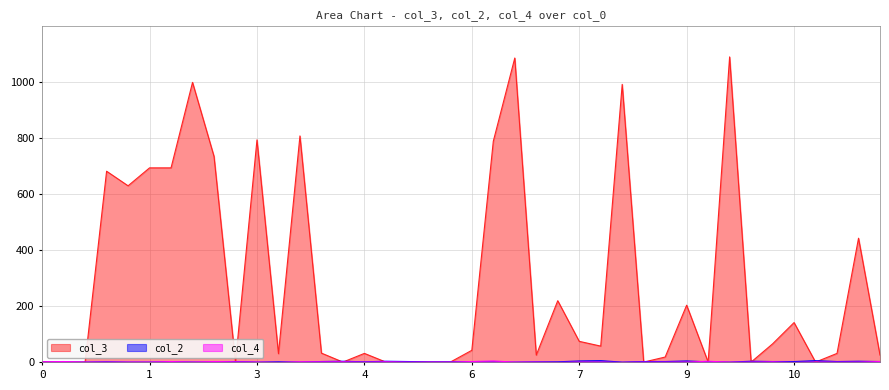

What is the greatest value displayed?

1090